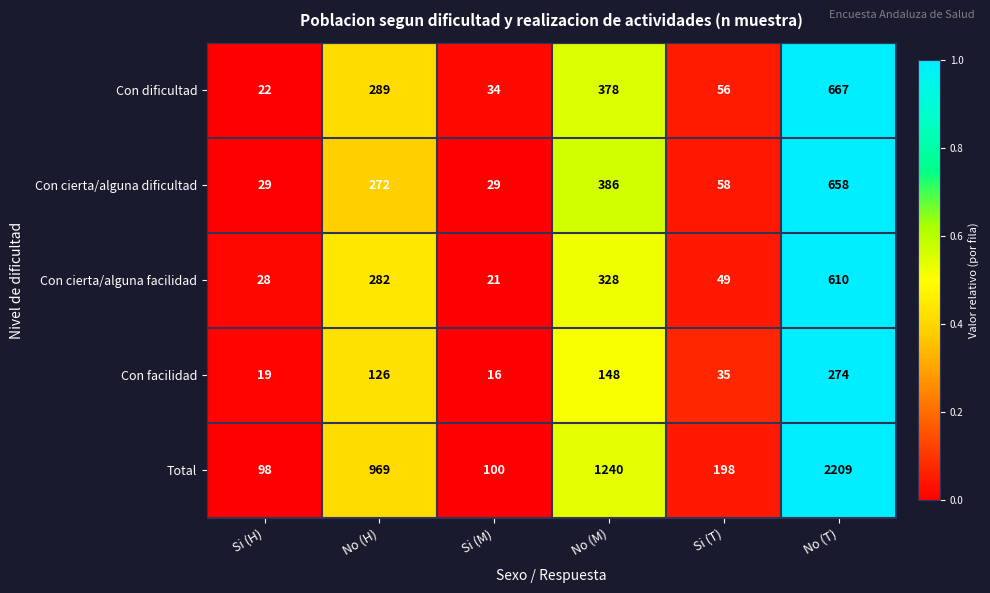

What is the difference between the maximum and second lowest values in the Con cierta/alguna dificultad series?

629